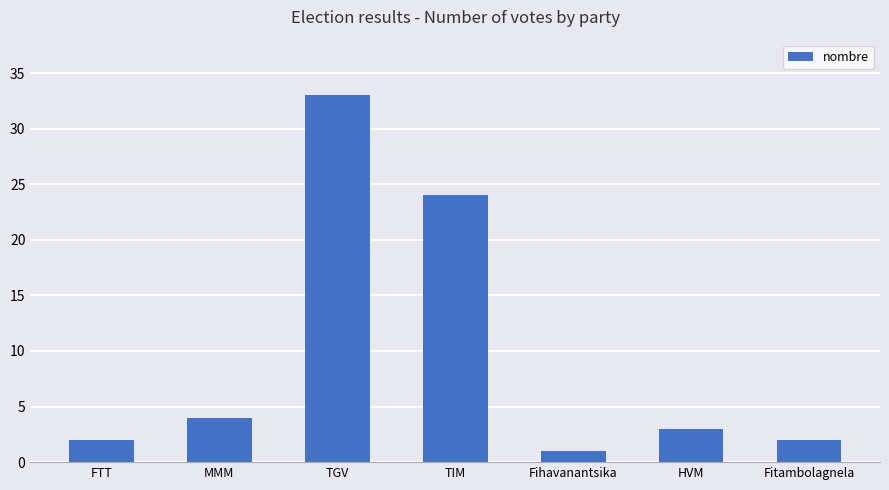

How many bars are there in total?

7